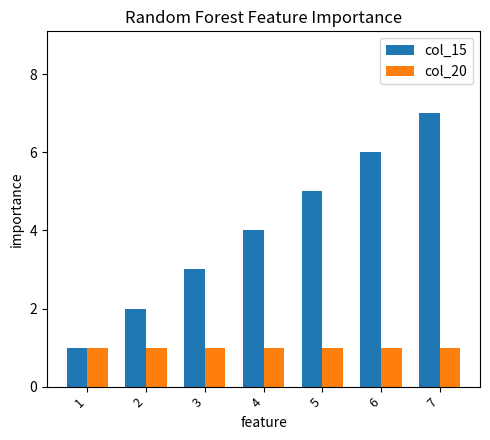

How many bars are there in each group?

2